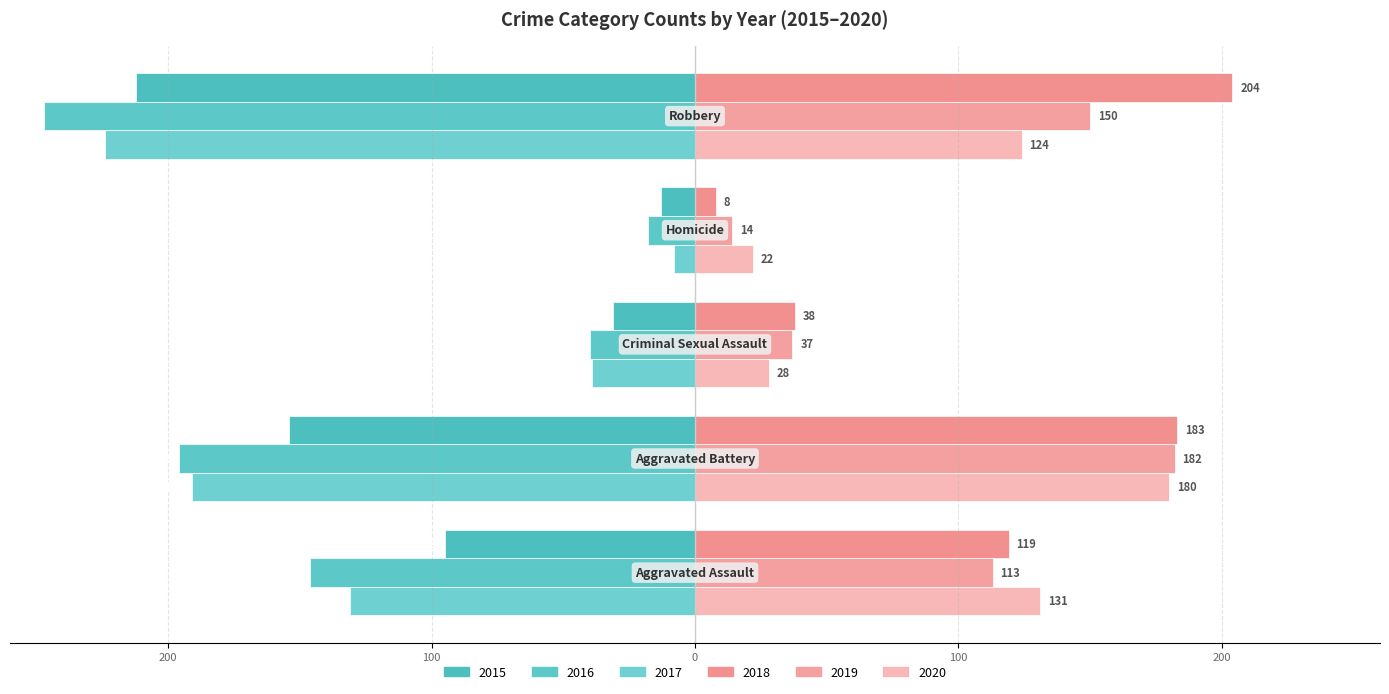

What are all the series names shown in the legend?

2015, 2016, 2017, 2018, 2019, 2020